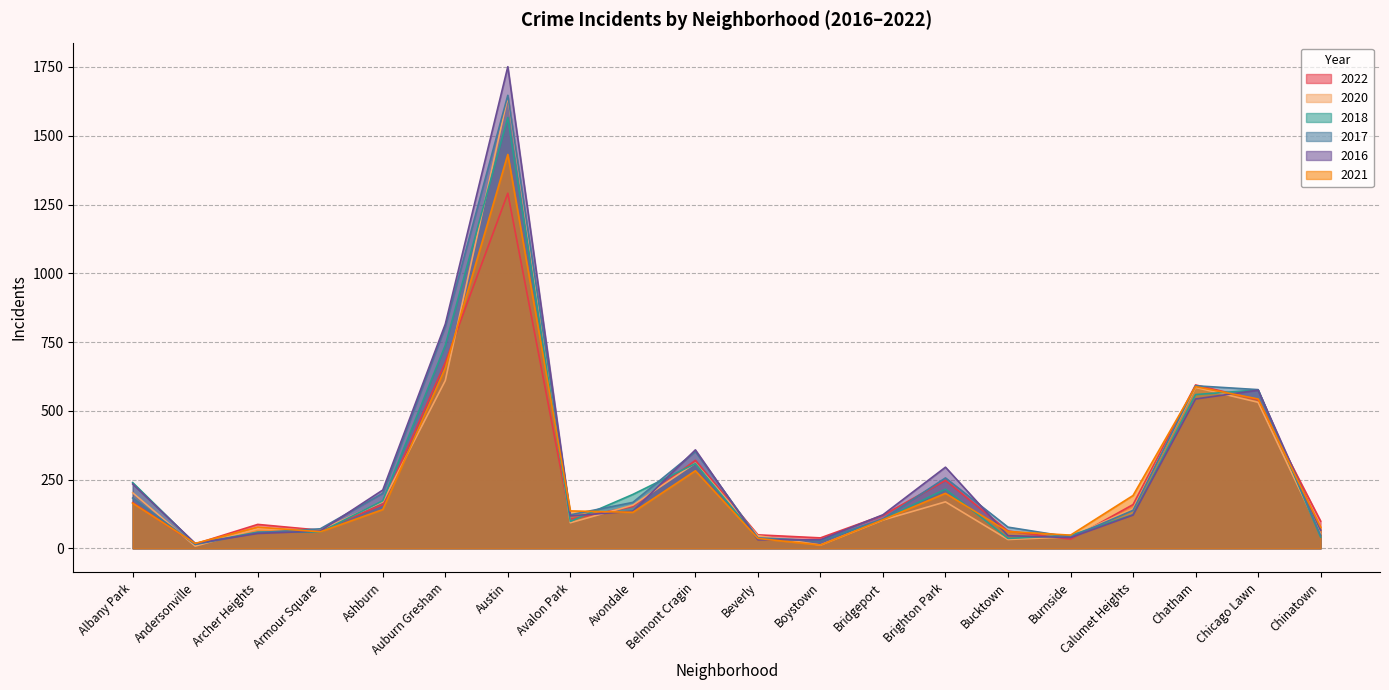

Is the value of 2021 at Avondale greater than the value of 2018 at Burnside?

Yes